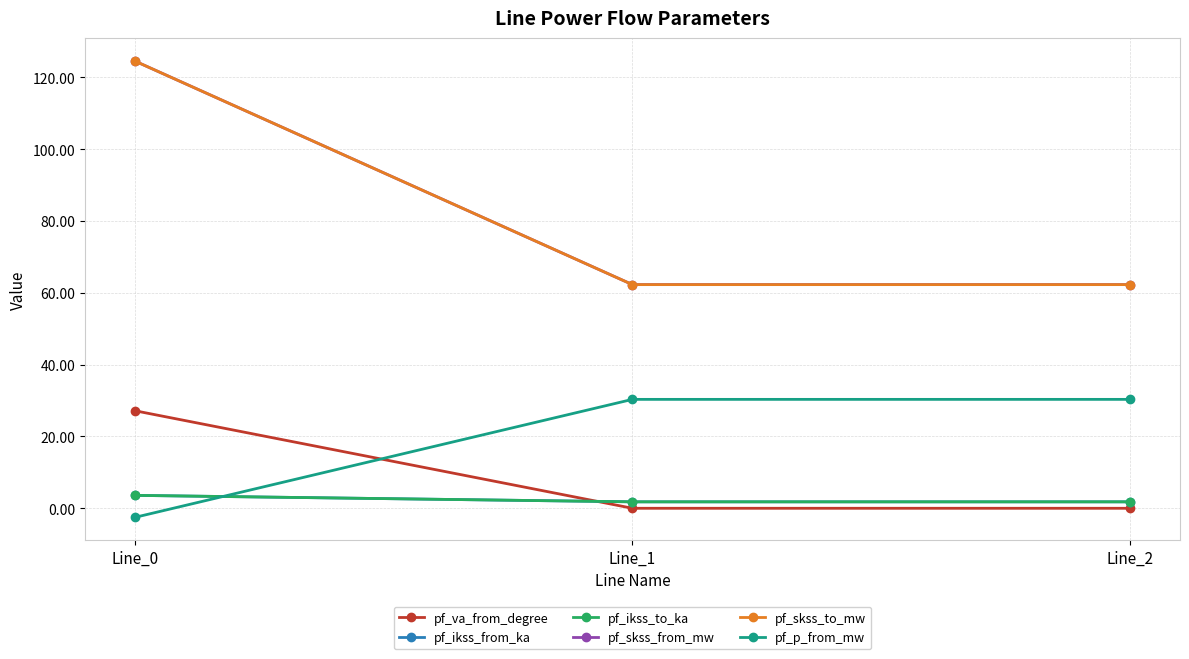

Does the chart have visible grid lines?

Yes